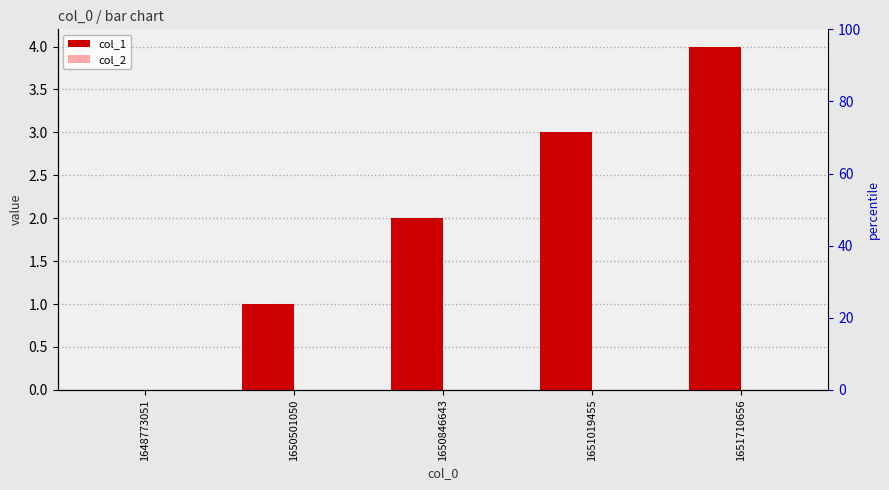

What is the total value across all series at 1651019455?

3